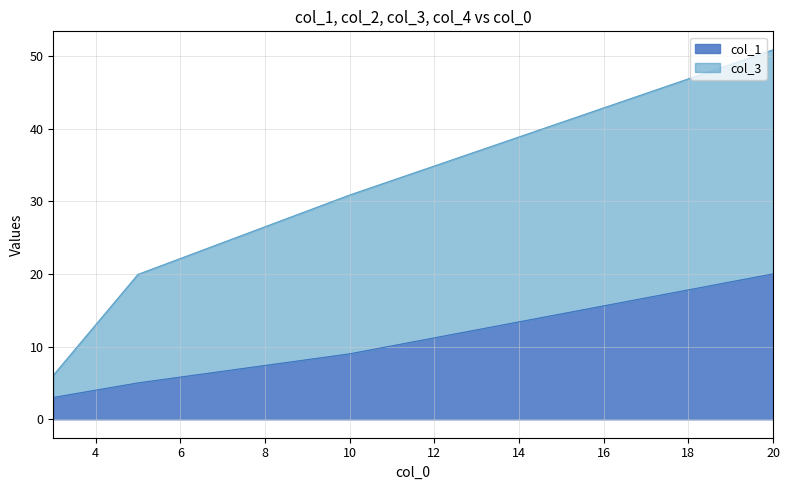

What is the maximum value shown in the chart?

50.8